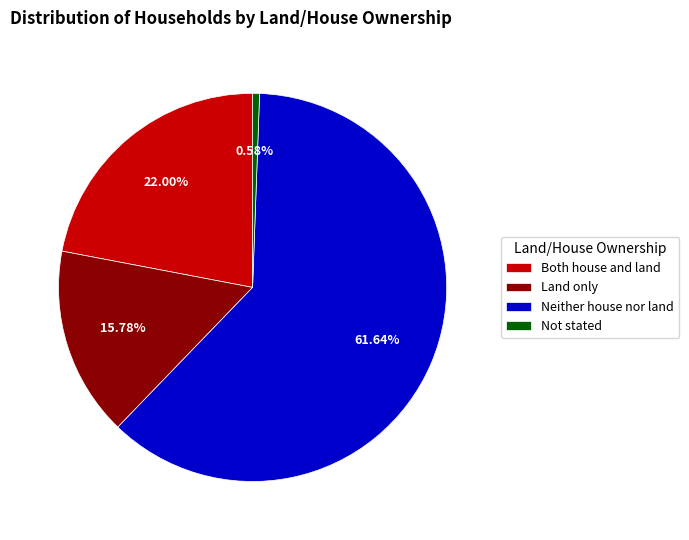

To the nearest percent, what is the average slice percentage?

25%